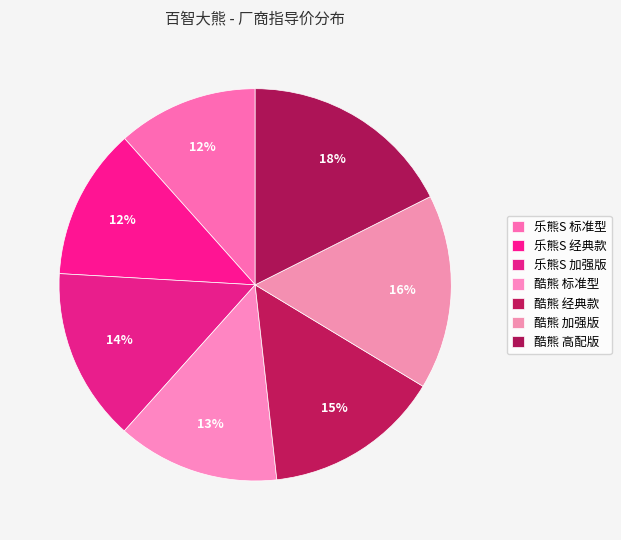

Count the number of slices in the pie.

7